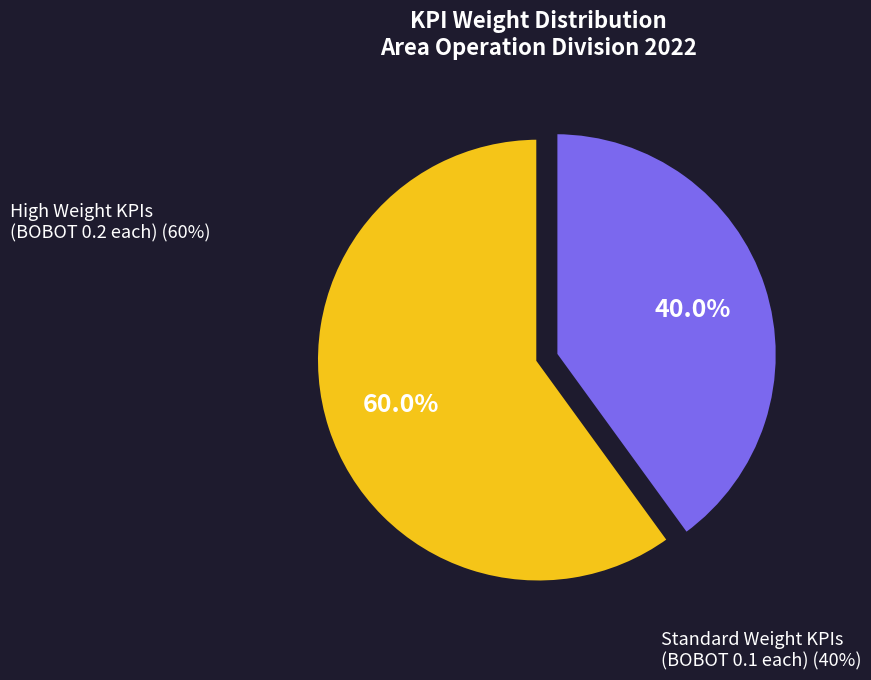

Which category has the biggest portion of the pie?

High Weight KPIs (BOBOT 0.2 each)